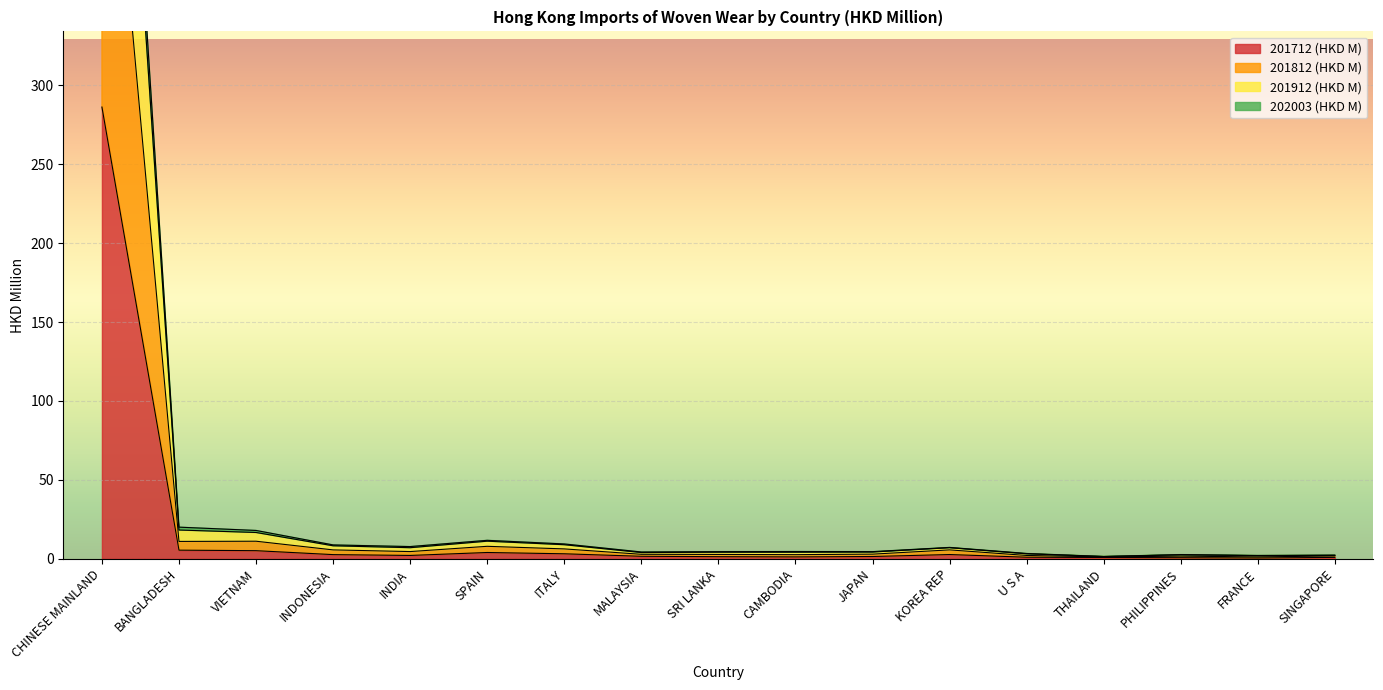

True or false: 201812 (HKD M) and 201912 (HKD M) cross at least once.

False